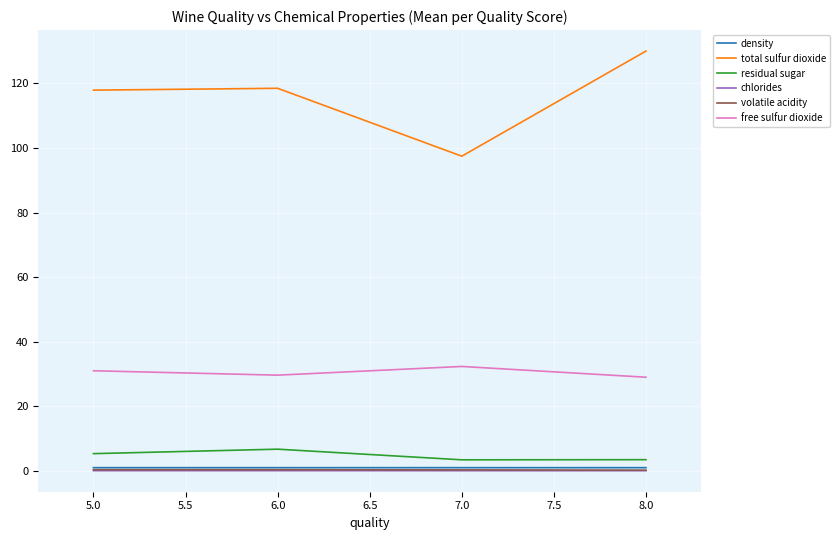

The free sulfur dioxide series shows 51.9 at 7.0. True or false?

False